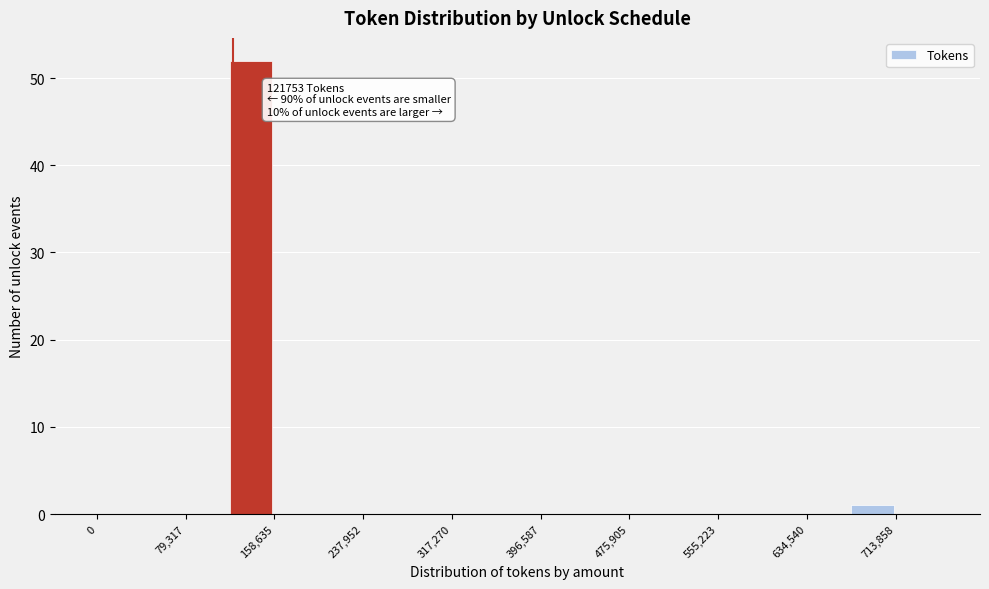

Around what value on the x-axis is the tallest bar? Give the approximate position of its centre, as read against the axis.

140000